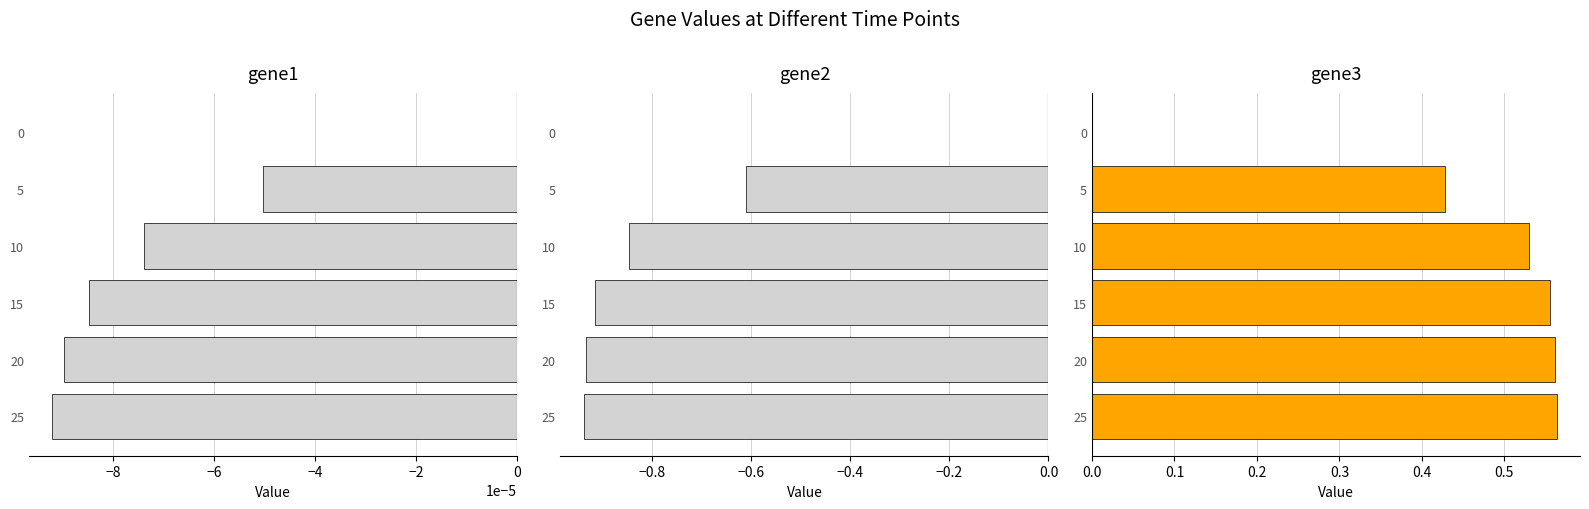

How many categories are shown in the chart?

6